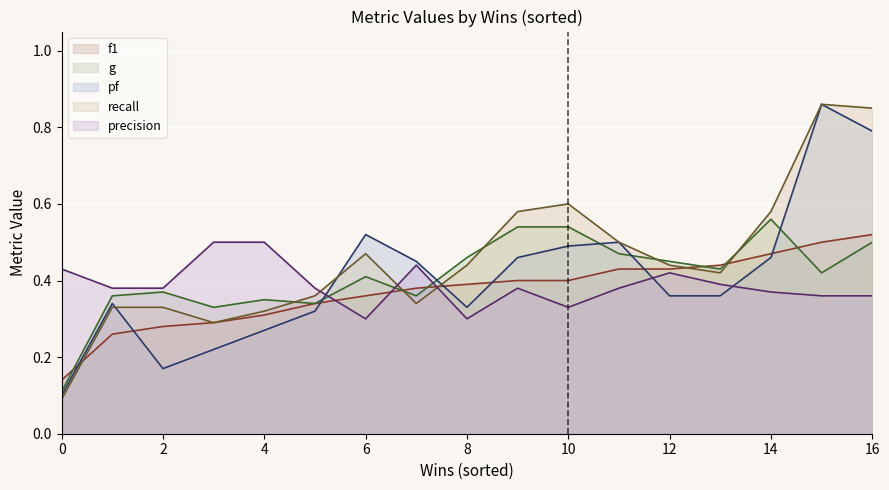

True or false: f1 has a value of 0.4 at 6.

True